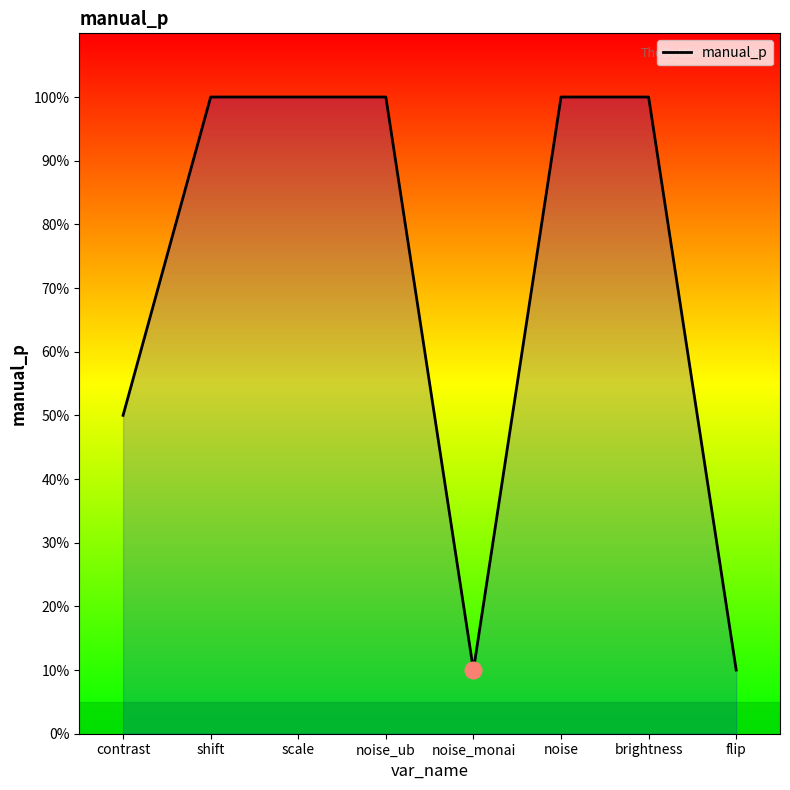

Rank the categories by value from lowest to highest.

noise_monai, flip, contrast, shift, scale, noise_ub, noise, brightness